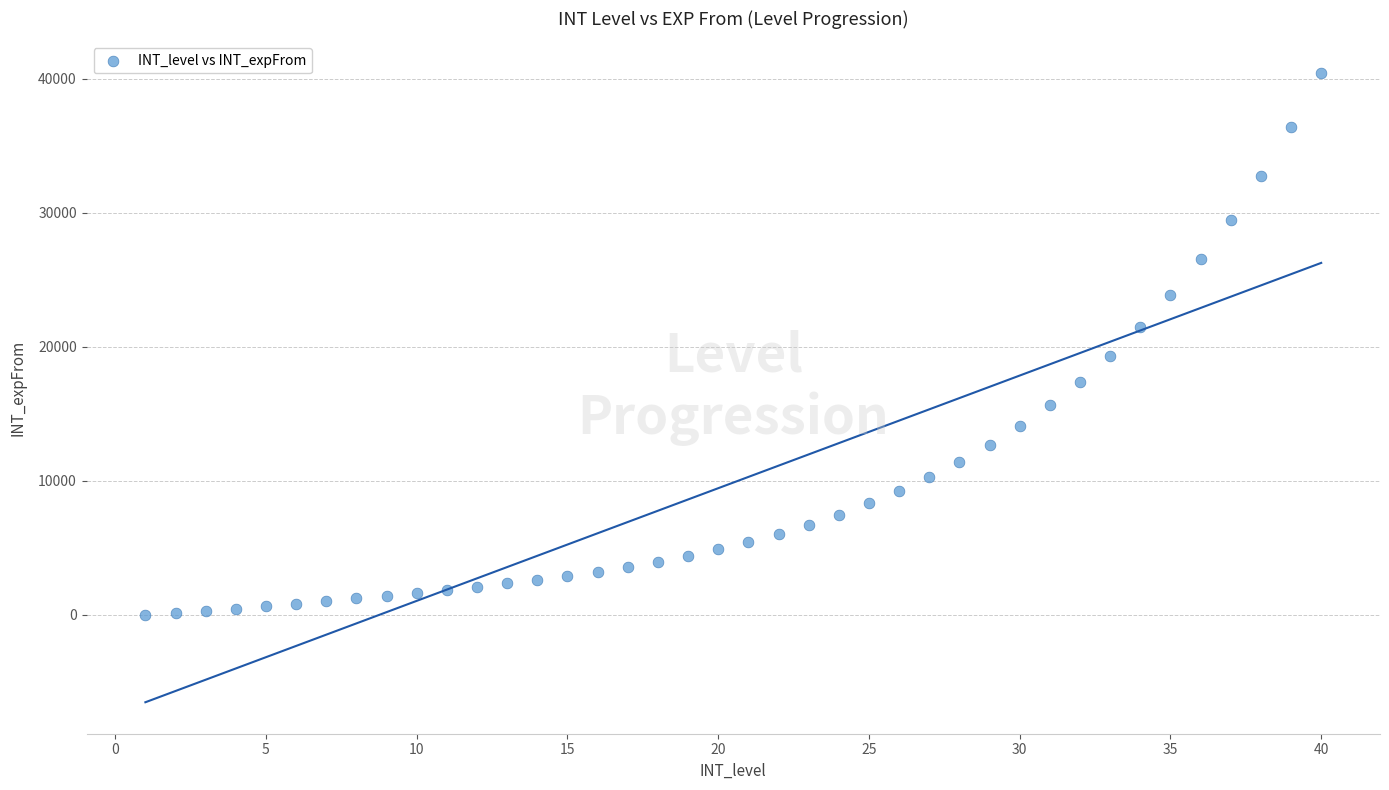

What is the range of X values (max minus min)?

39